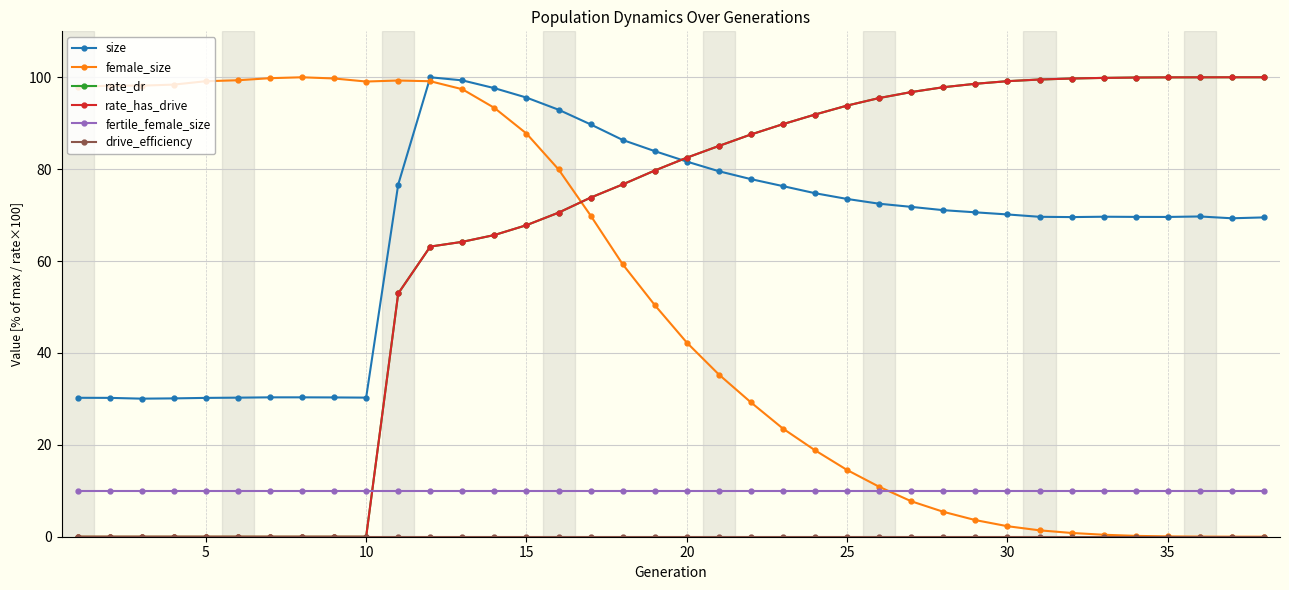

Does the chart have visible grid lines?

Yes